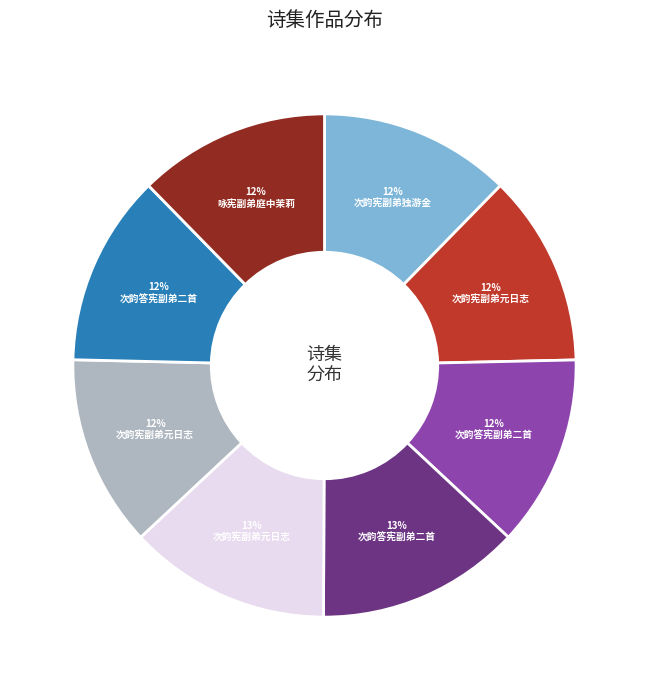

Is there a majority slice in this chart?

No